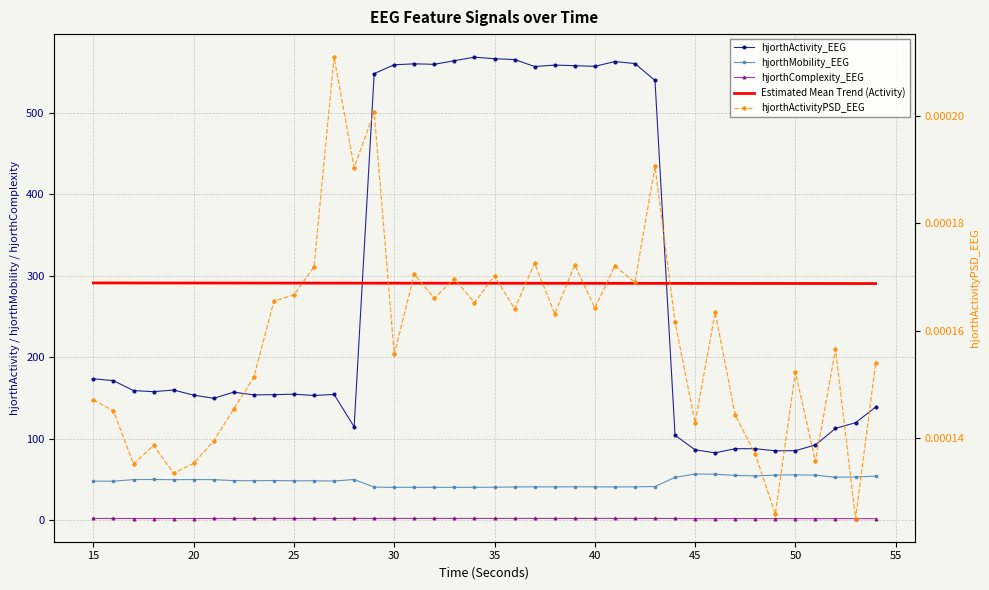

Rank the categories by hjorthComplexity_EEG value from lowest to highest.

54, 51, 53, 50, 46, 45, 52, 49, 47, 48, 18, 17, 19, 20, 21, 44, 16, 15, 24, 22, 26, 23, 25, 29, 27, 43, 37, 38, 28, 30, 39, 40, 31, 36, 42, 35, 32, 41, 34, 33